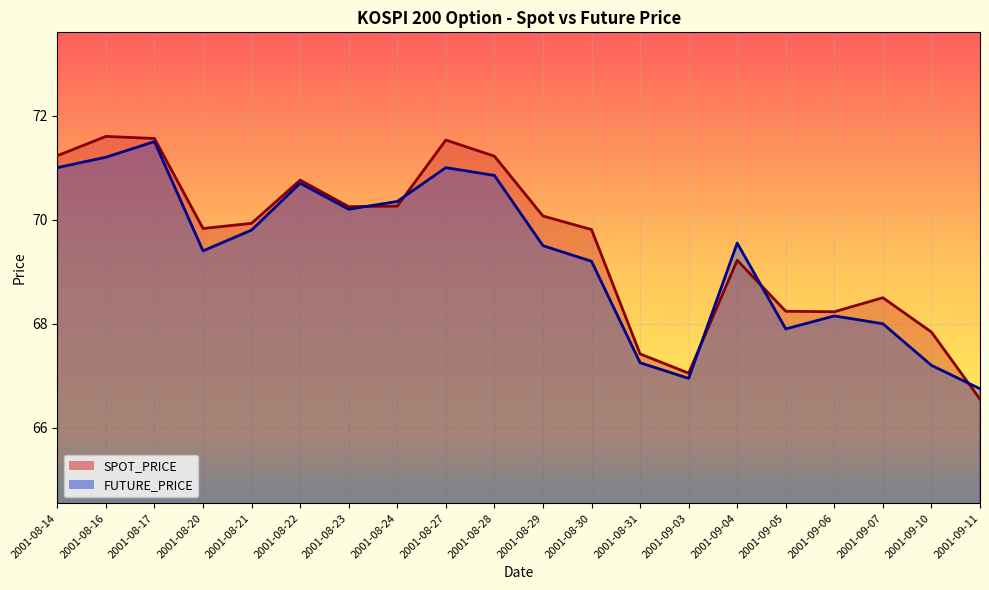

At which label does SPOT_PRICE first exceed 69?

2001-08-14